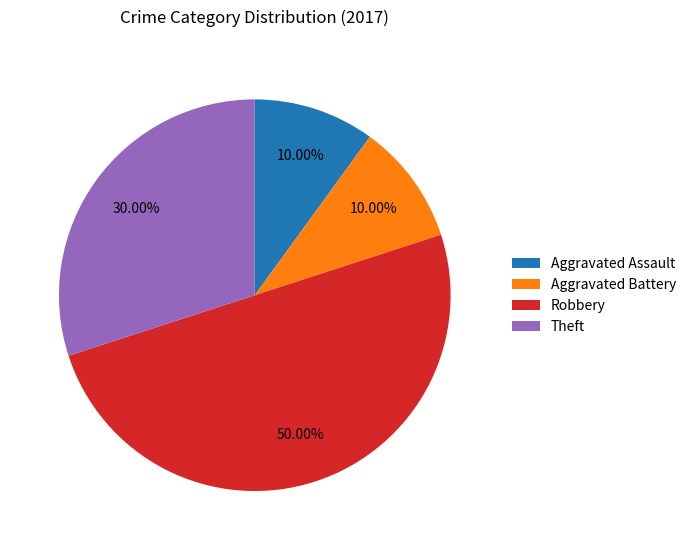

What is the largest slice in the pie chart?

Robbery